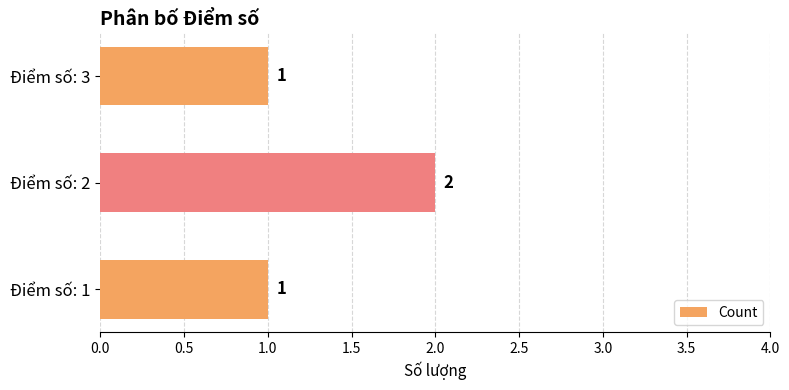

Reading bottom to top, what are all the values shown in this chart?

Điểm số: 1=1	Điểm số: 2=2	Điểm số: 3=1